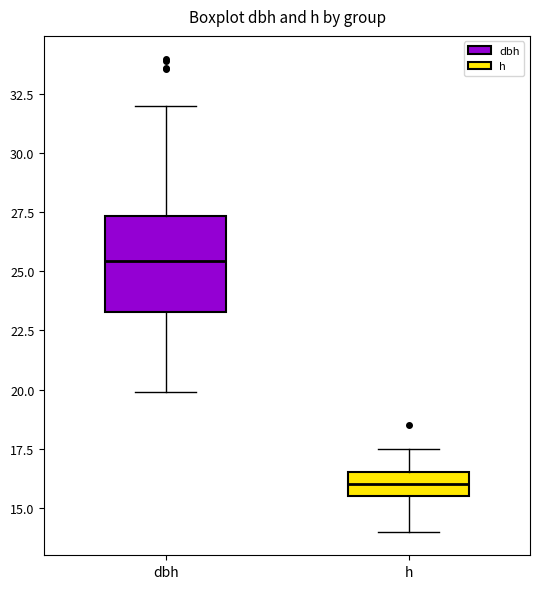

Which box's median line is the lowest?

h